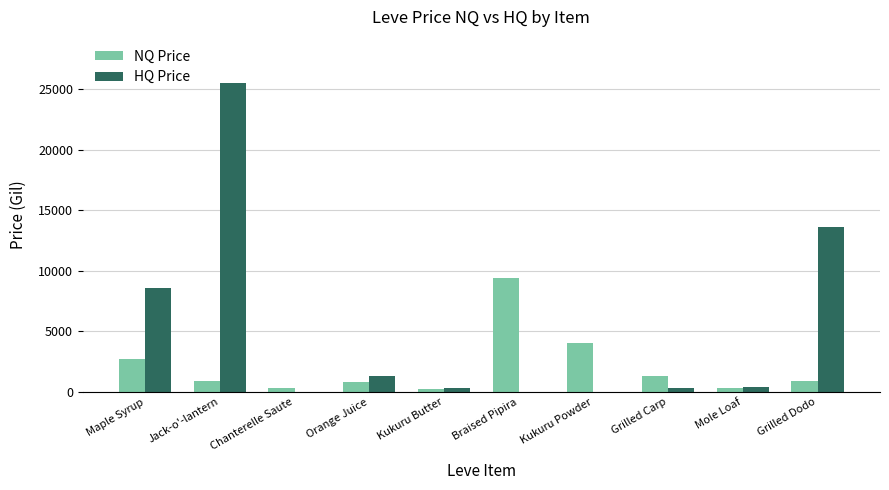

What is the approximate value of HQ Price at Grilled Dodo?

13631.0